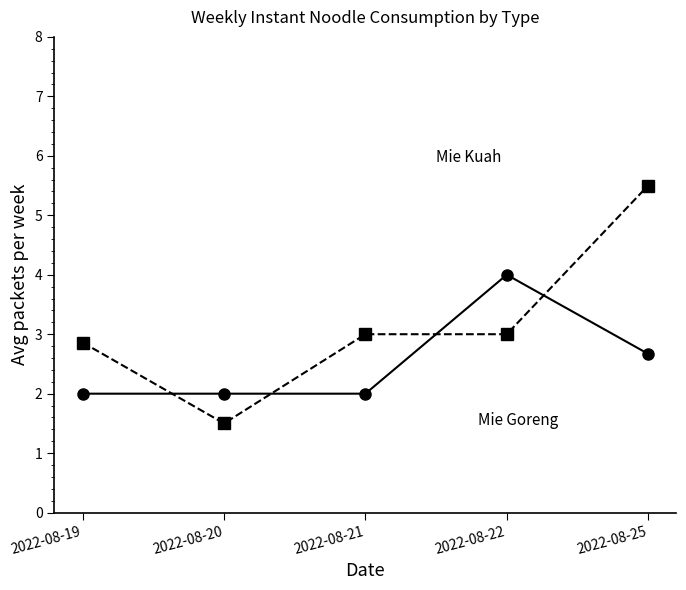

Reading left to right, extract all data points from this chart.

Mie Goreng: 2.0	2.0	2.0	4.0	2.7
Mie Kuah: 2.9	1.5	3.0	3.0	5.5